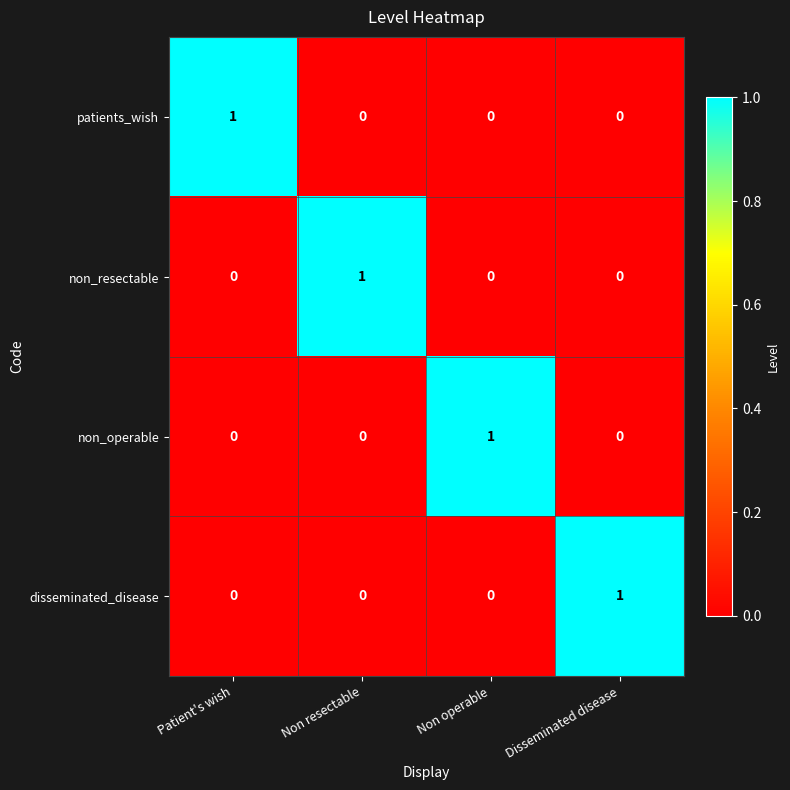

Reading left to right, list all the values displayed in this chart.

patients_wish: Patient's wish=1	Non resectable=0	Non operable=0	Disseminated disease=0
non_resectable: Patient's wish=0	Non resectable=1	Non operable=0	Disseminated disease=0
non_operable: Patient's wish=0	Non resectable=0	Non operable=1	Disseminated disease=0
disseminated_disease: Patient's wish=0	Non resectable=0	Non operable=0	Disseminated disease=1